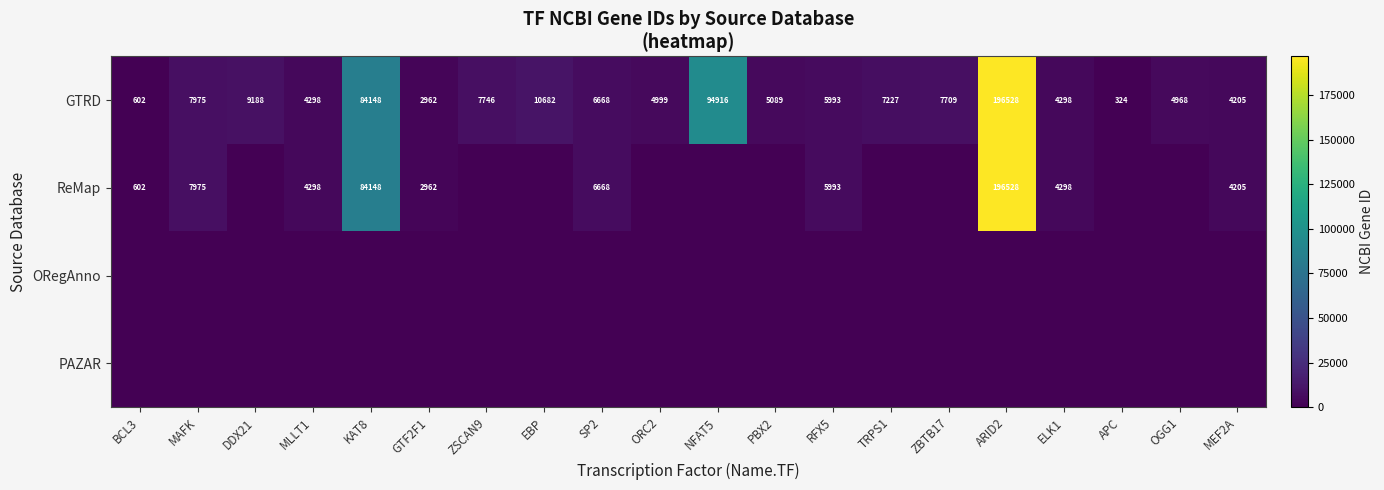

The value of GTRD at APC is 430. True or false?

False